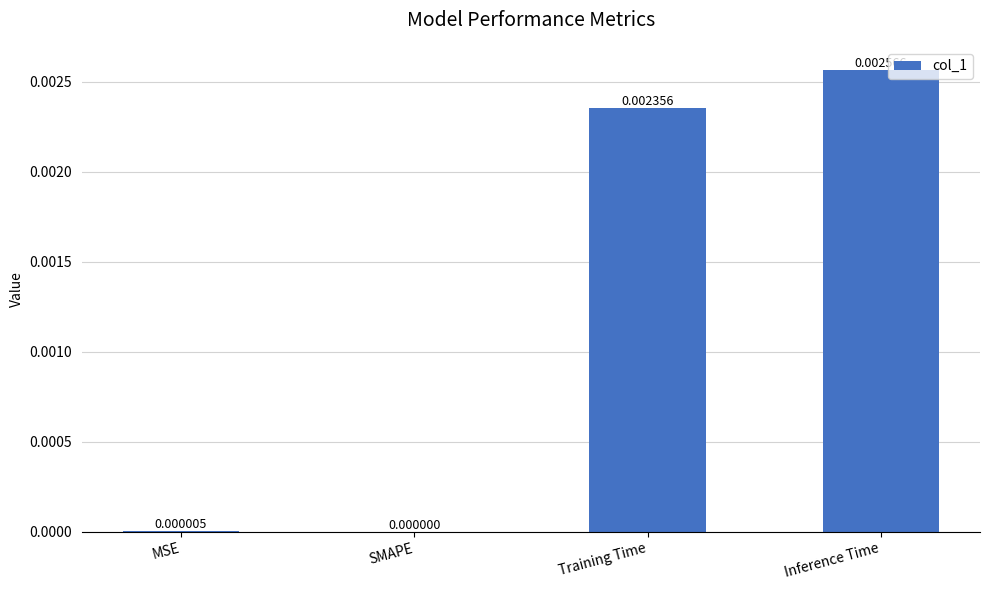

At which category does the chart reach its peak across all series?

Inference Time